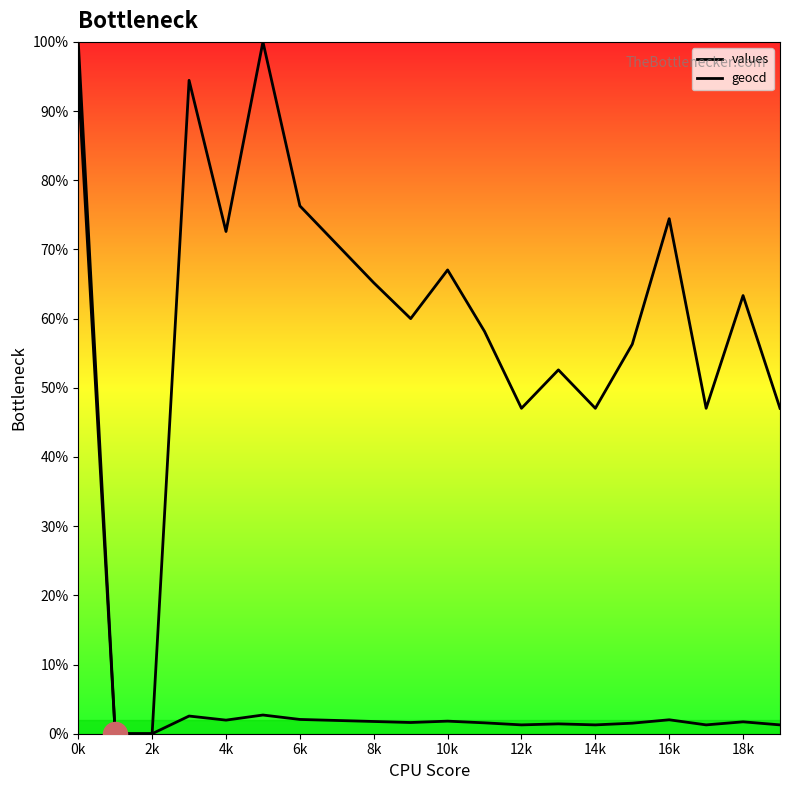

Which series has the largest total across all categories?

values